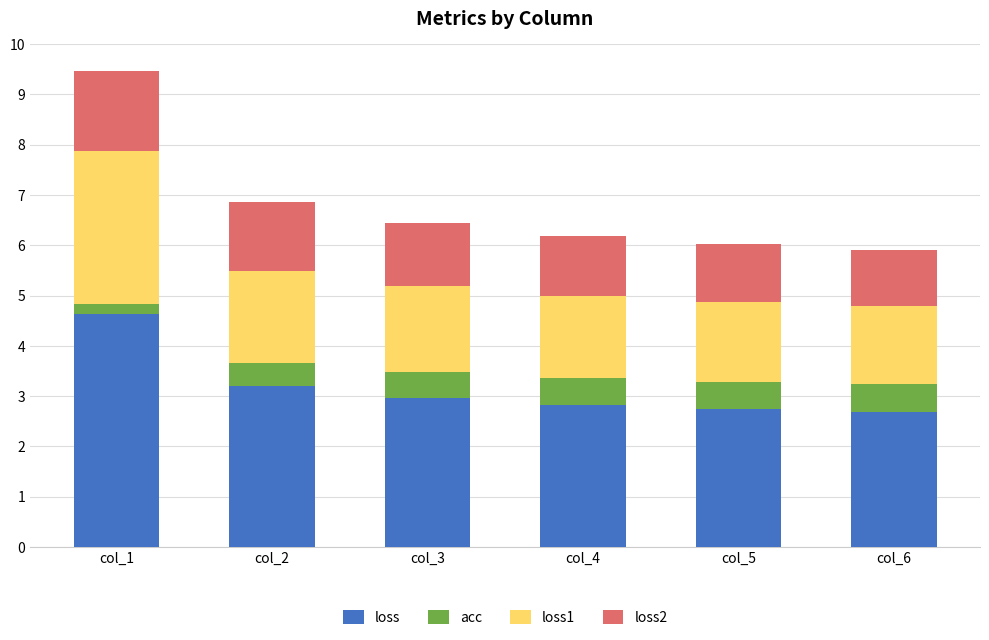

At which category is the sum across all series the highest?

col_1